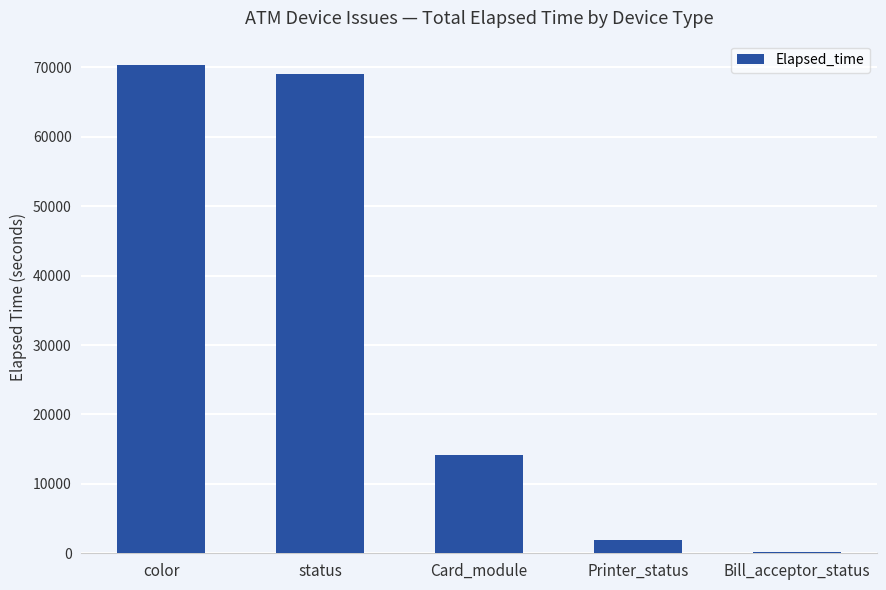

What is the greatest value displayed?

70329